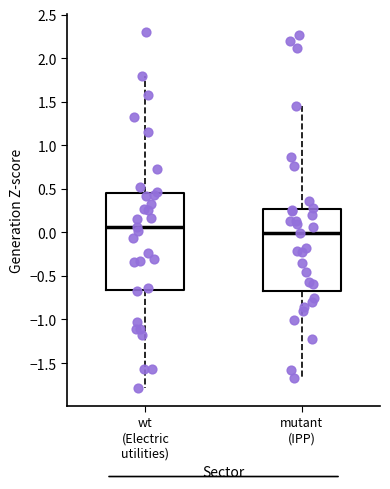

Reading left to right, transcribe this box plot: for each box, give where its median line is, the range the box spans, and where its two whiskers end, as read against the y-axis. The values are not printed on the chart, so give them approximately, as read against the axis.

wt (Electric utilities): median 0.05, box -0.65 to 0.45, whiskers -1.80 to 1.80
mutant (IPP): median 0.00, box -0.65 to 0.25, whiskers -1.70 to 1.45